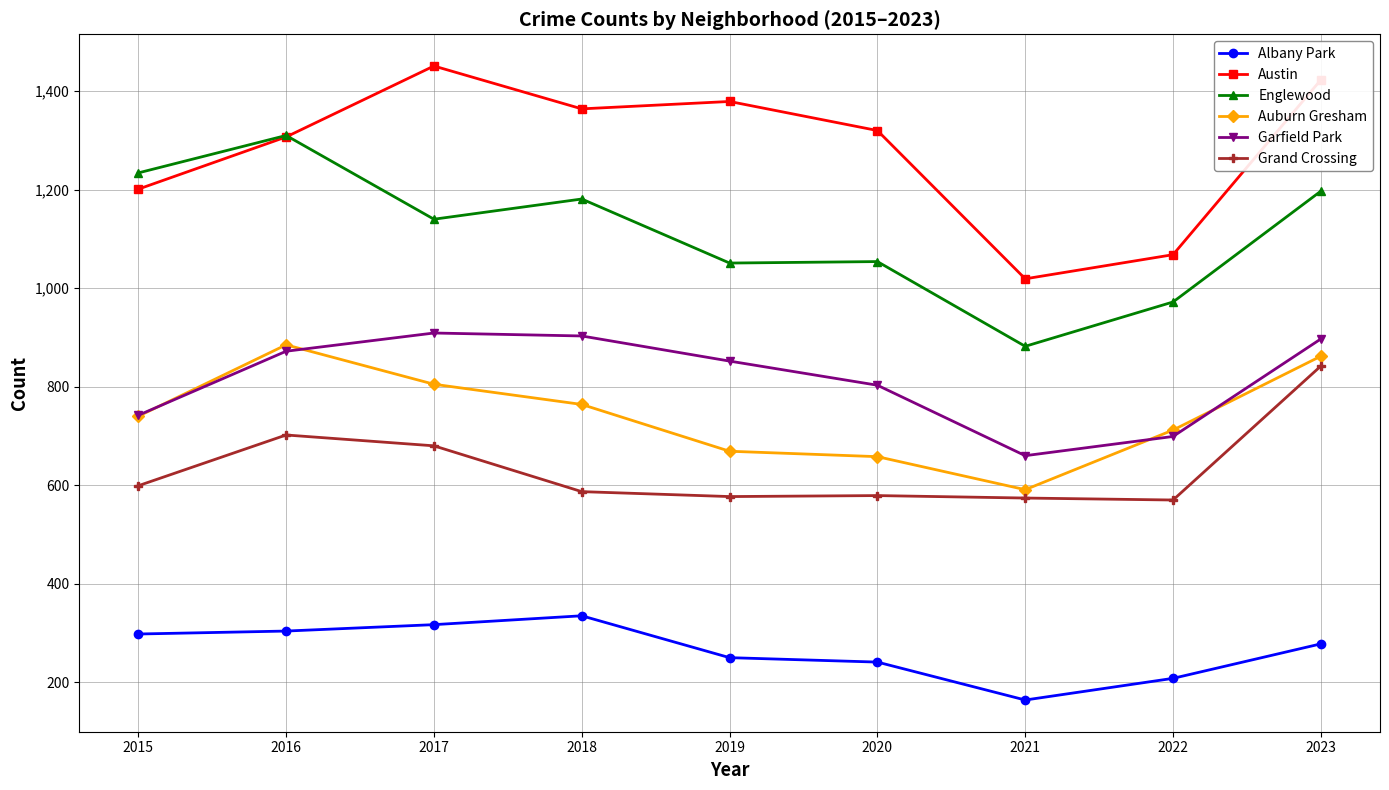

What is the difference between the Auburn Gresham values at 2020 and 2021?

67